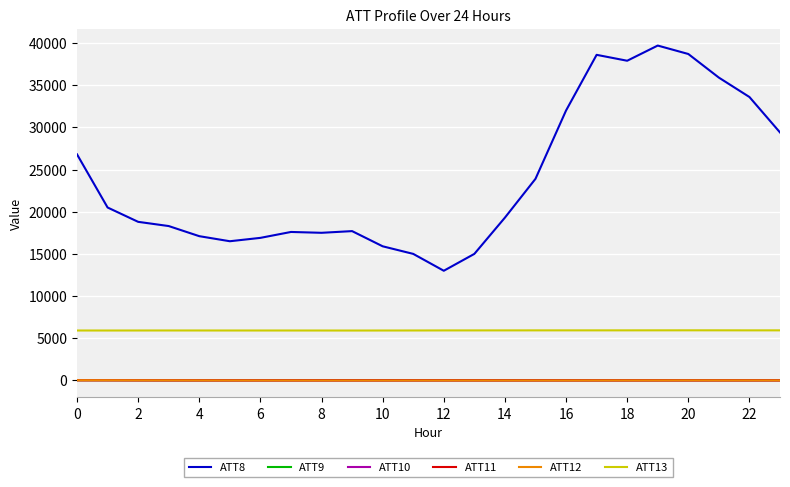

How many categories are shown in the chart?

24